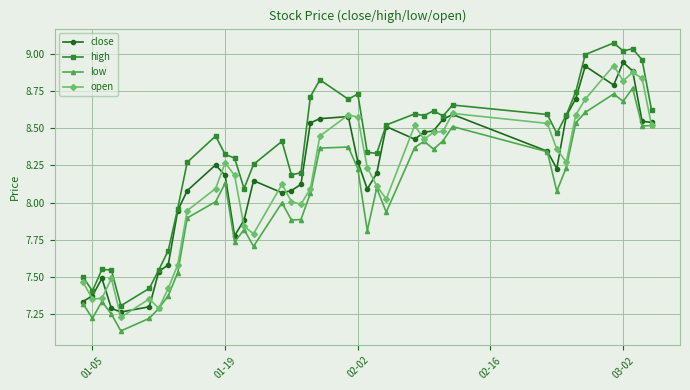

True or false: open has more than 0 points higher than both neighbors.

True